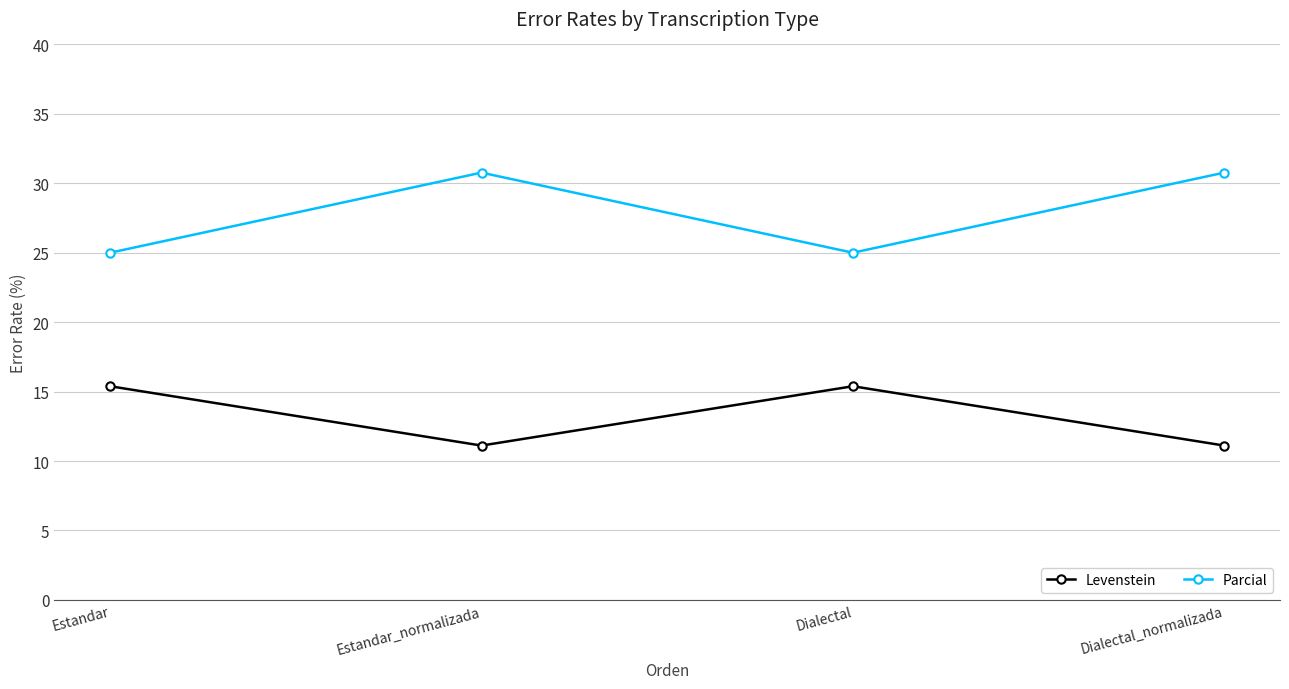

What is the total value across all series at Estandar_normalizada?

41.9